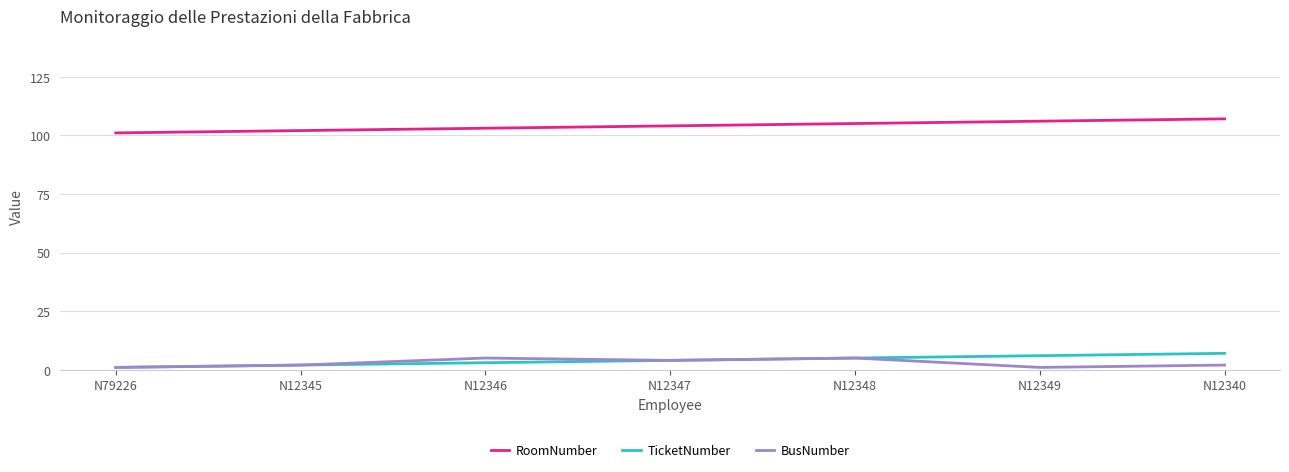

What is the highest value of the TicketNumber series?

7